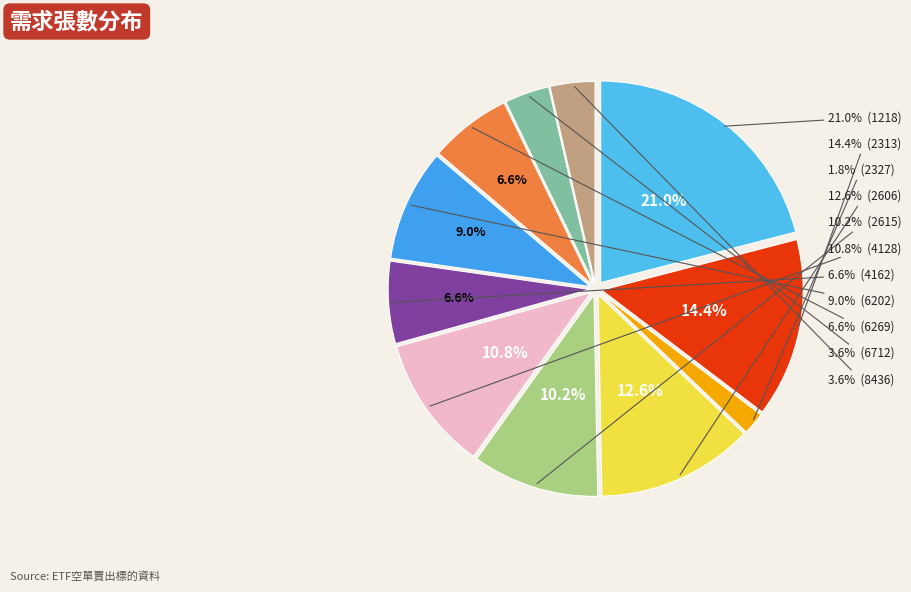

To the nearest percent, what is the combined percentage of 6202 and 2615?

19%